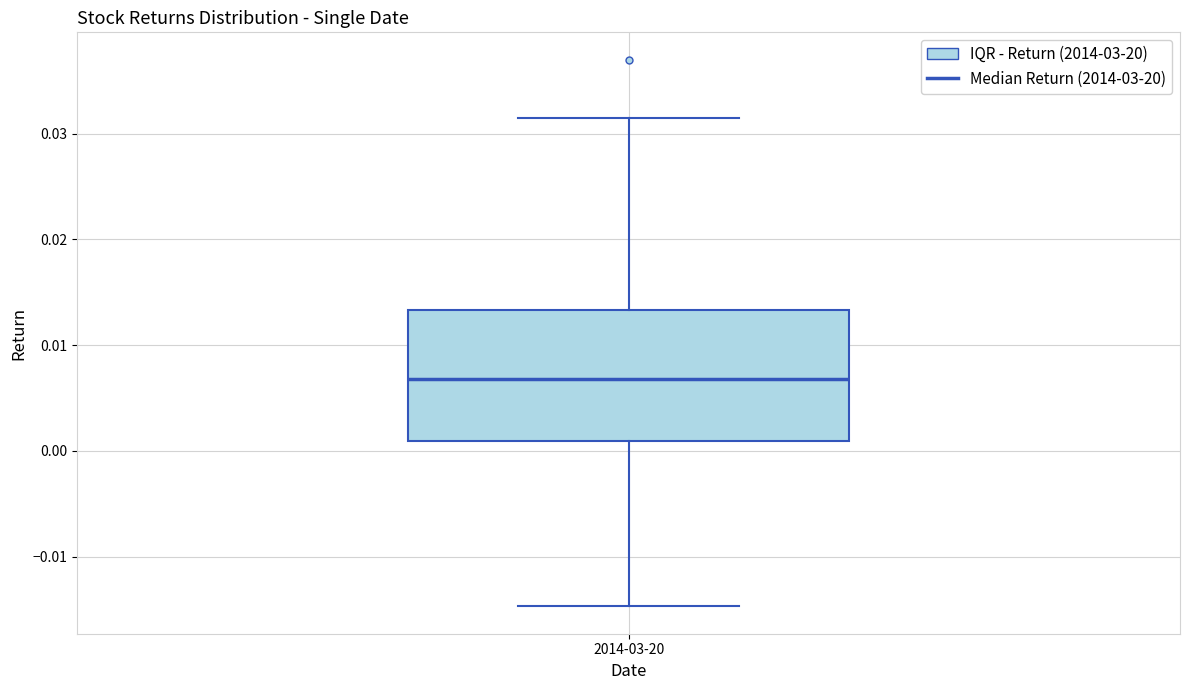

Transcribe this box plot: give where the median line is, the range the box spans, and where the two whiskers end, as read against the y-axis. The values are not printed on the chart, so give them approximately, as read against the axis.

median 0.007, box 0.001 to 0.013, whiskers -0.015 to 0.031